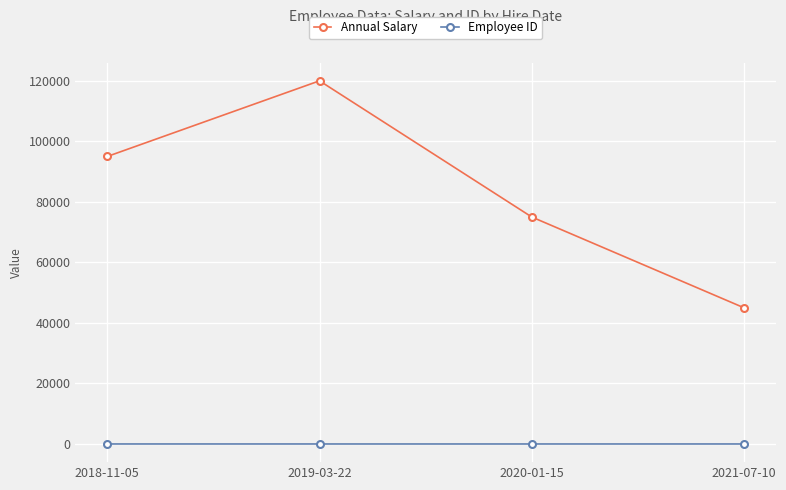

What is the average value of the Annual Salary series?

83750